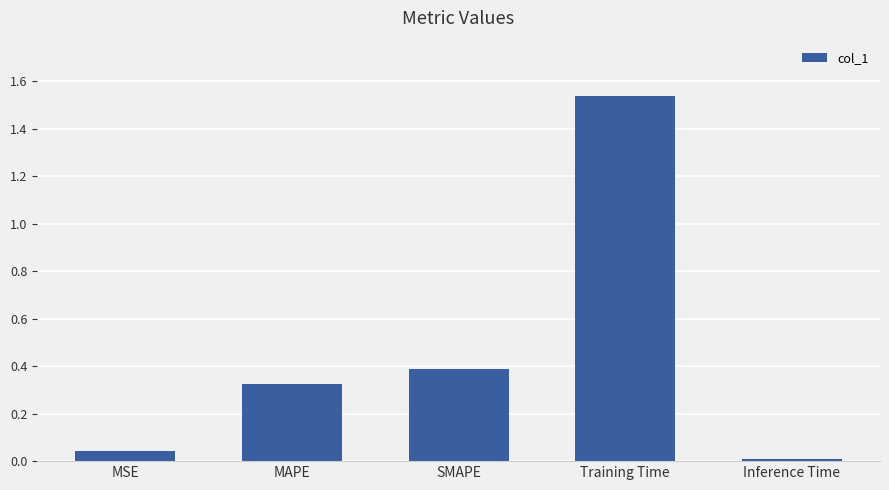

Which label corresponds to the smallest value in the chart?

Inference Time